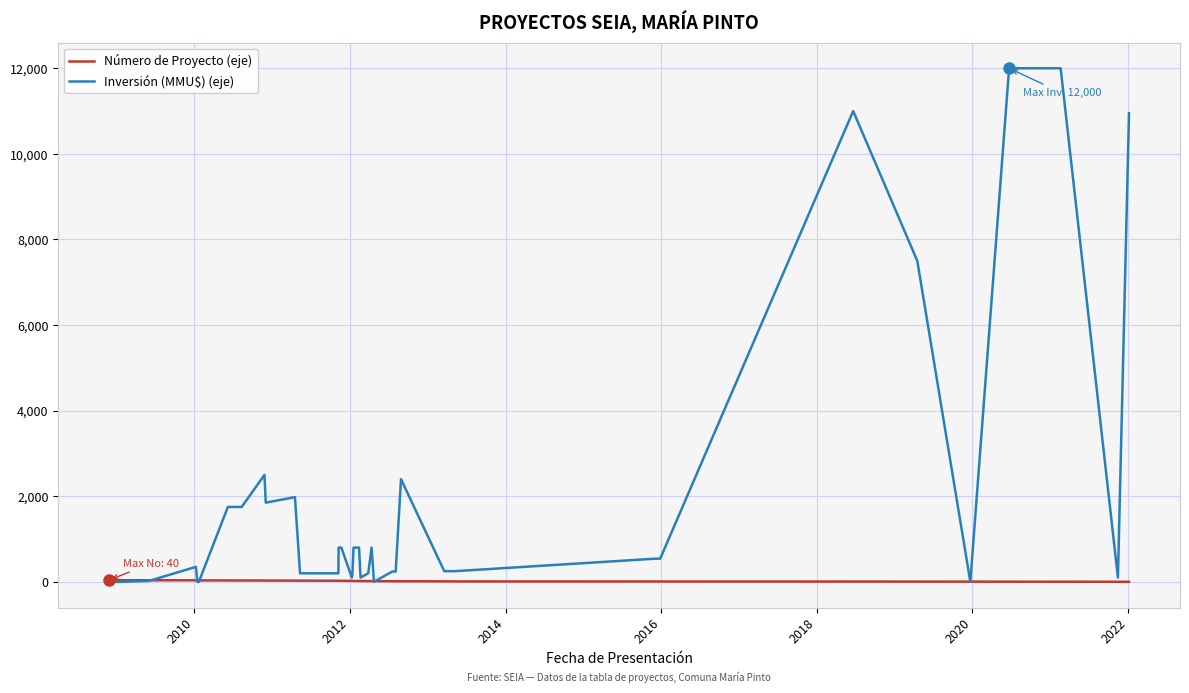

What is the maximum value shown in the chart?

12000